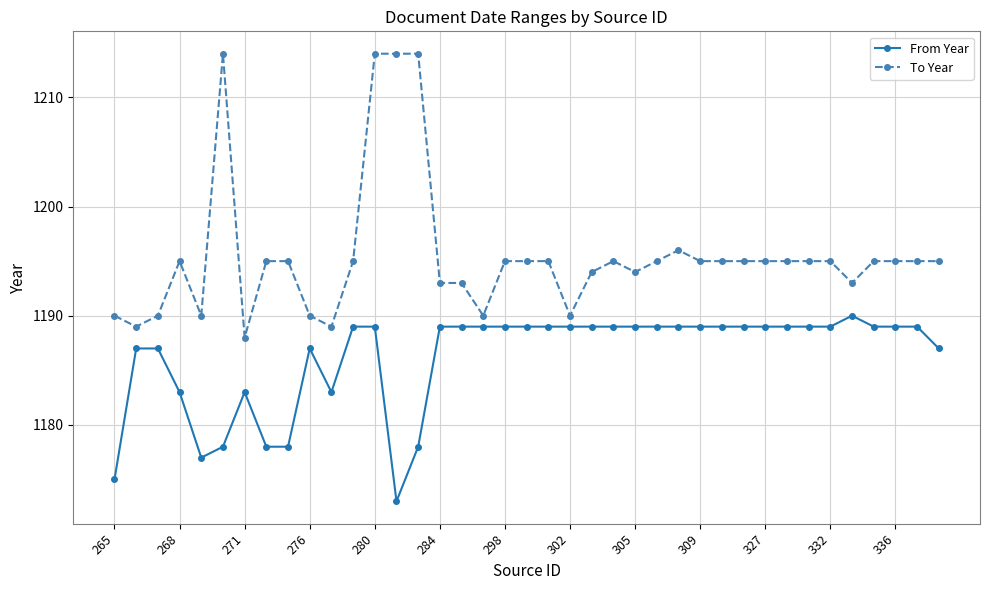

Which series has the widest spread of values?

To Year